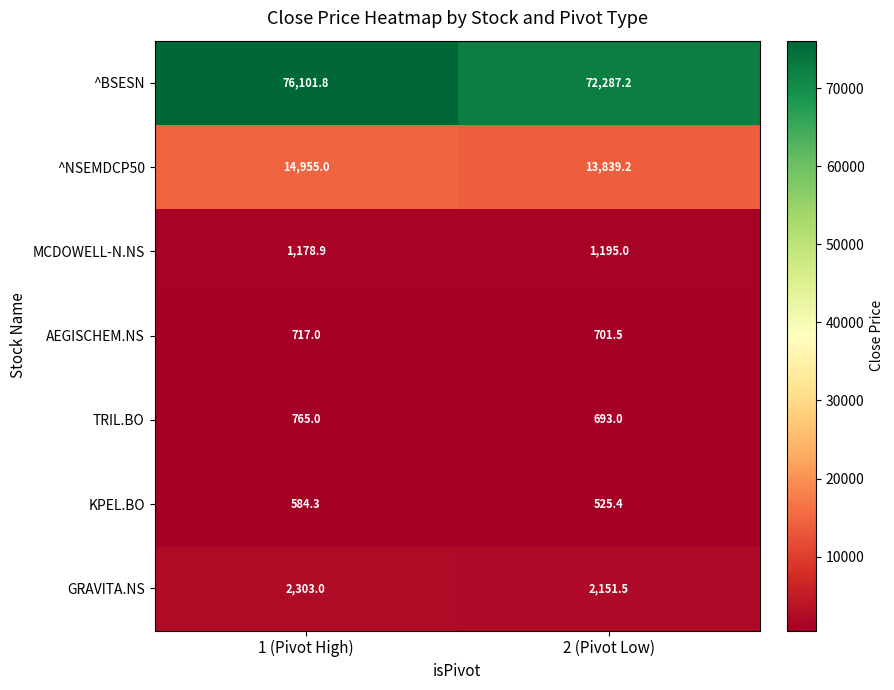

How many data points in TRIL.BO are less than 765?

1